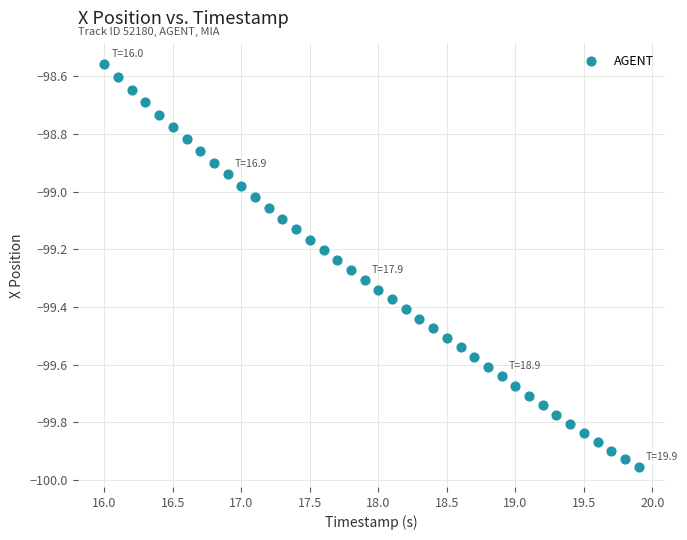

What is the range of Y values (max minus min)?

1.4